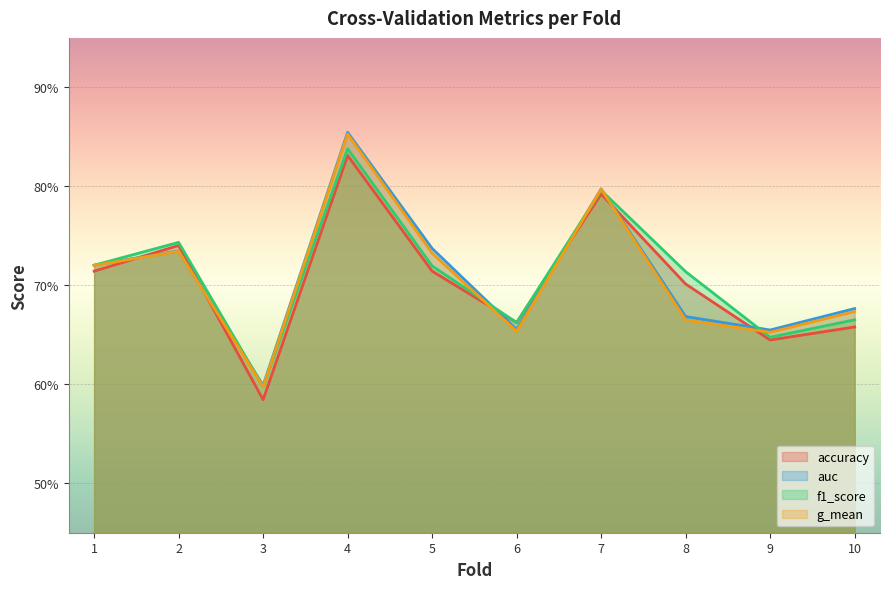

Rank the series at 10 from lowest to highest value.

accuracy, f1_score, g_mean, auc